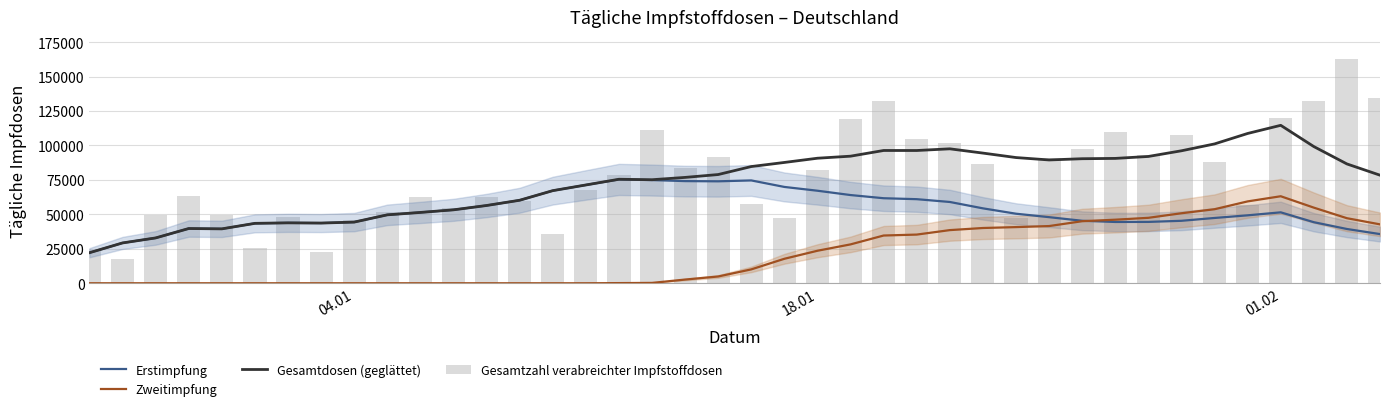

List the series in order of their peak value, lowest first.

Zweitimpfung, Erstimpfung, Gesamtdosen (geglättet), Gesamtzahl verabreichter Impfstoffdosen